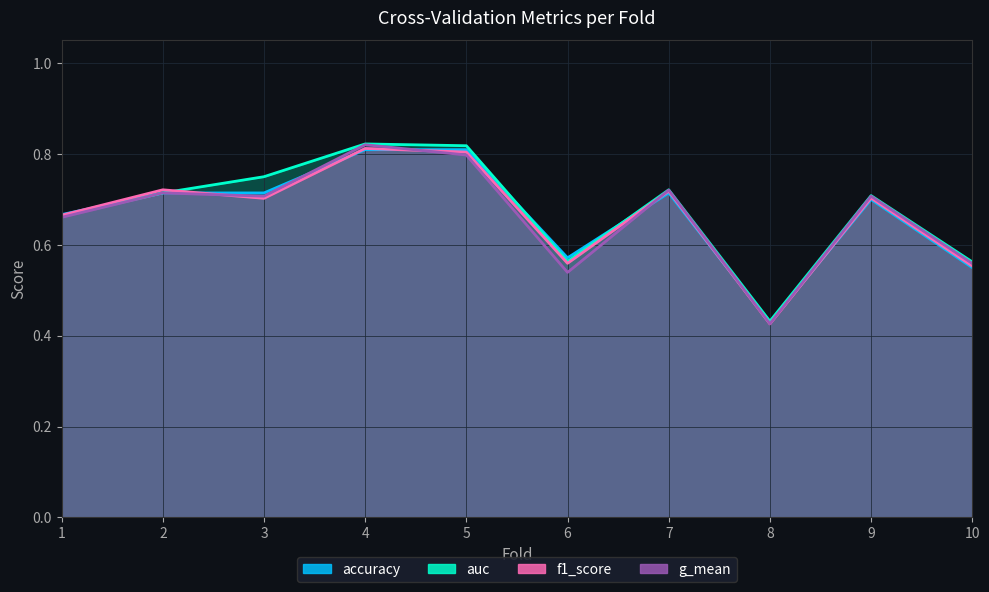

Rank the series by their maximum value, from highest to lowest.

auc, g_mean, f1_score, accuracy